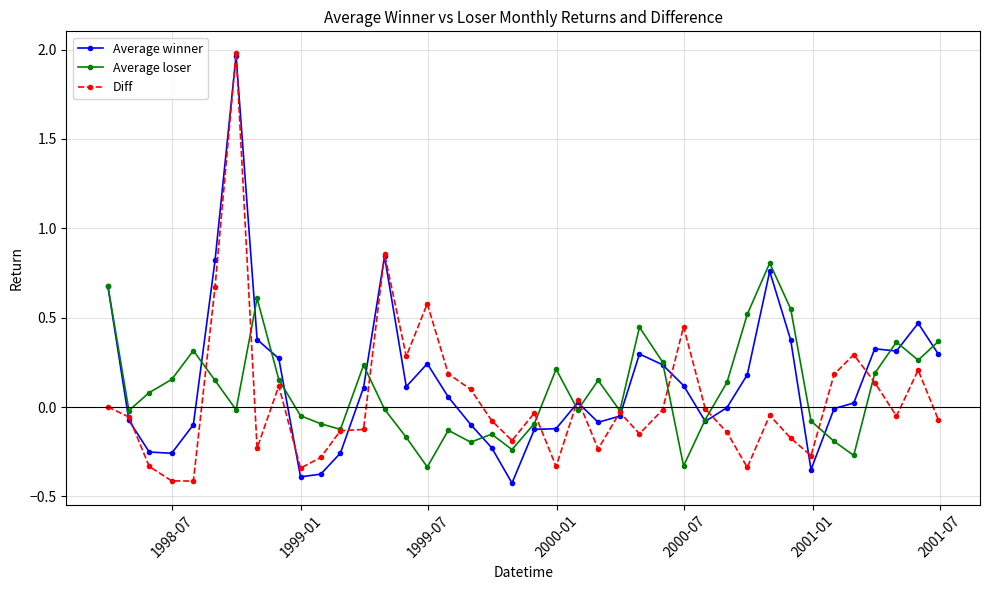

True or false: Average winner has more than 2 points higher than both neighbors.

True